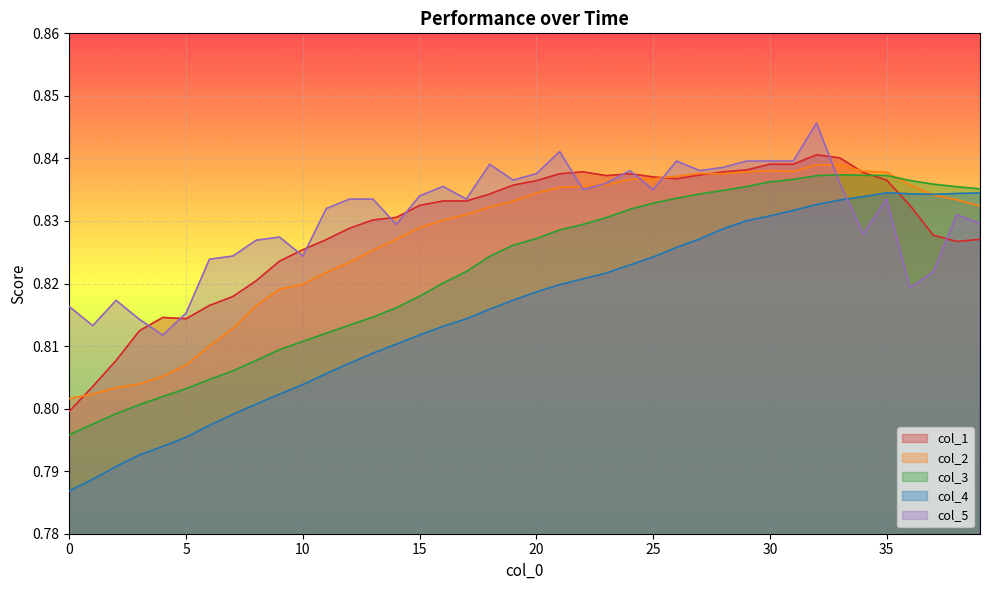

Where is the first local maximum for col_4?

35